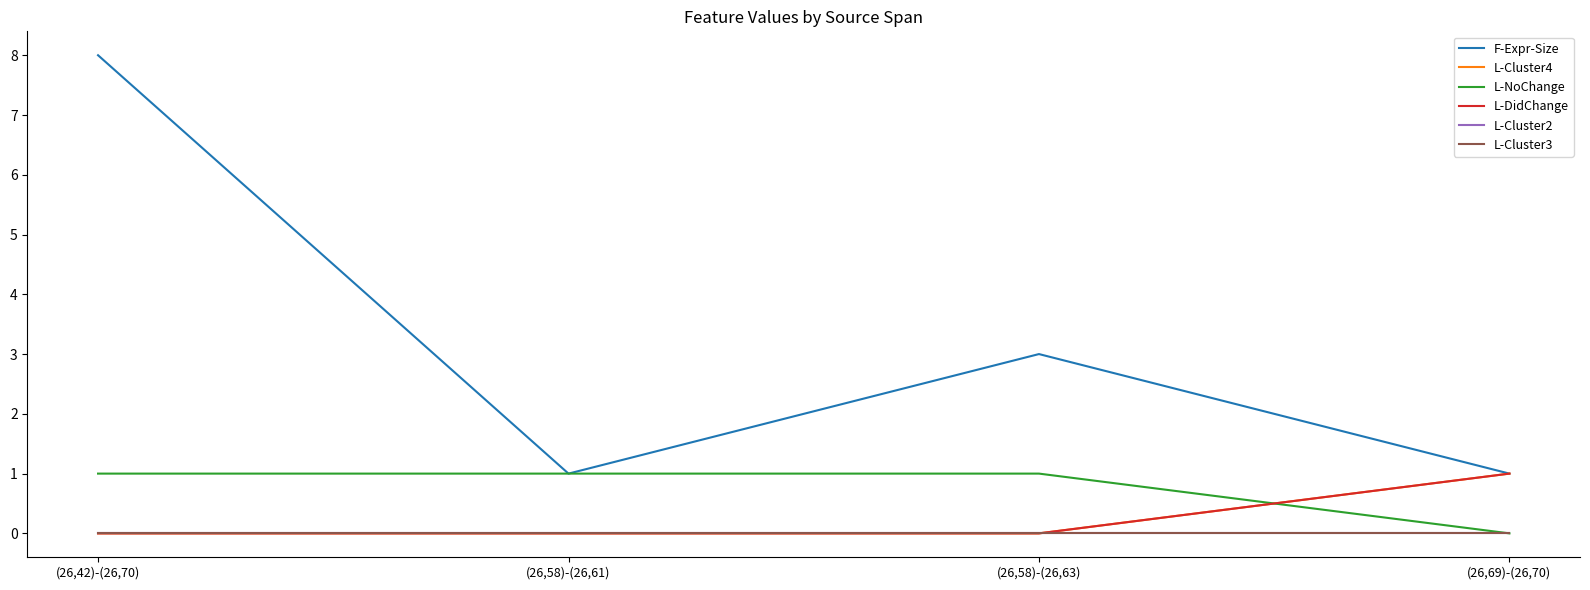

Rank the categories by L-NoChange value from highest to lowest.

(26,42)-(26,70), (26,58)-(26,61), (26,58)-(26,63), (26,69)-(26,70)